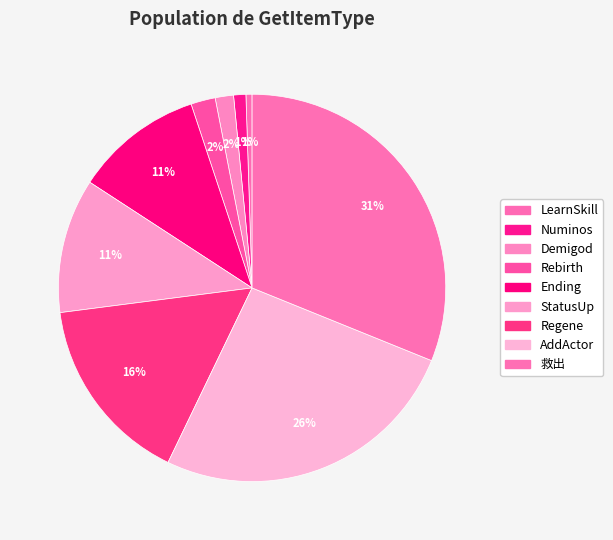

Which category has the biggest portion of the pie?

救出